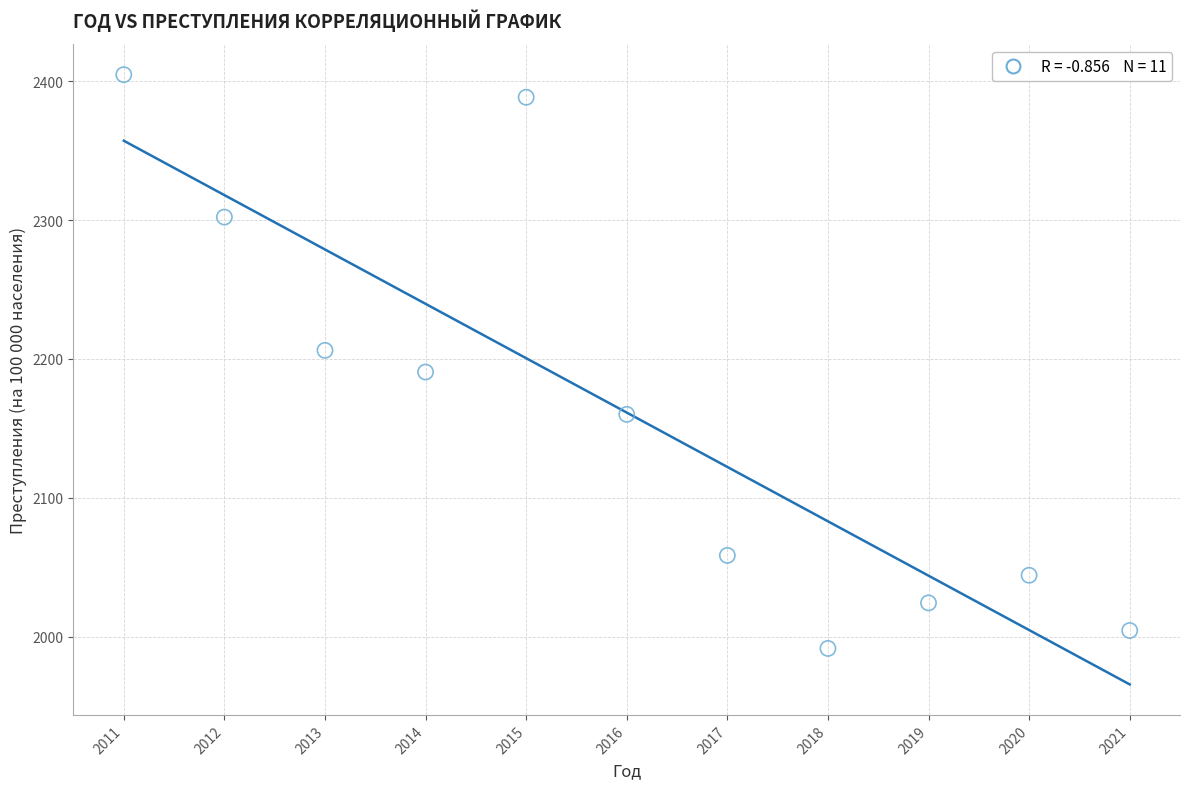

What is the range of X values (max minus min)?

10.0